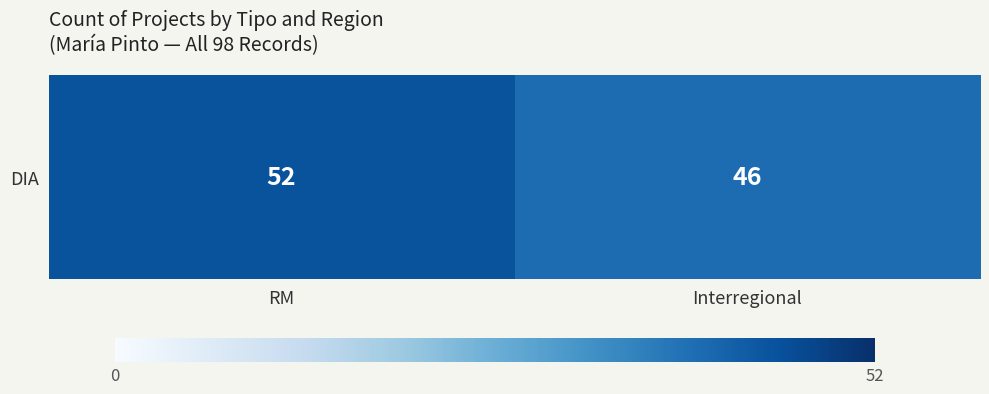

Reading left to right, extract all data points from this chart.

RM=52	Interregional=46